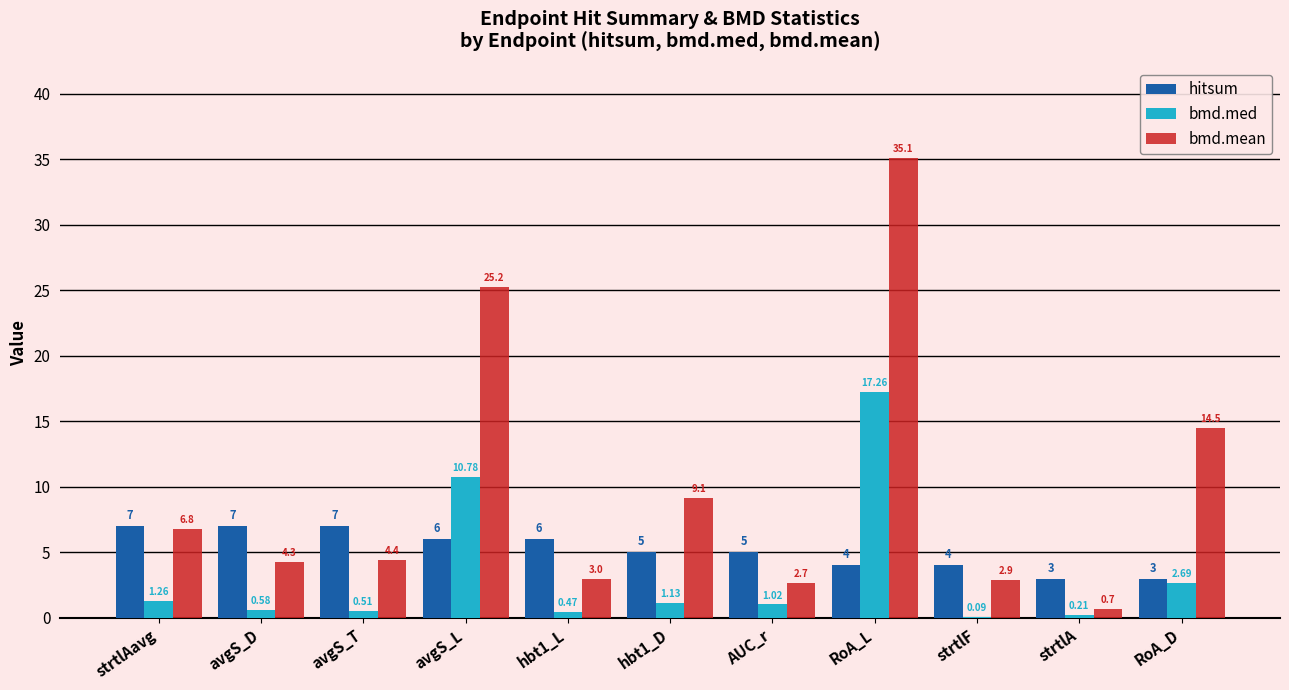

Is the value of bmd.med at avgS_L greater than the value of hitsum at strtlAavg?

Yes